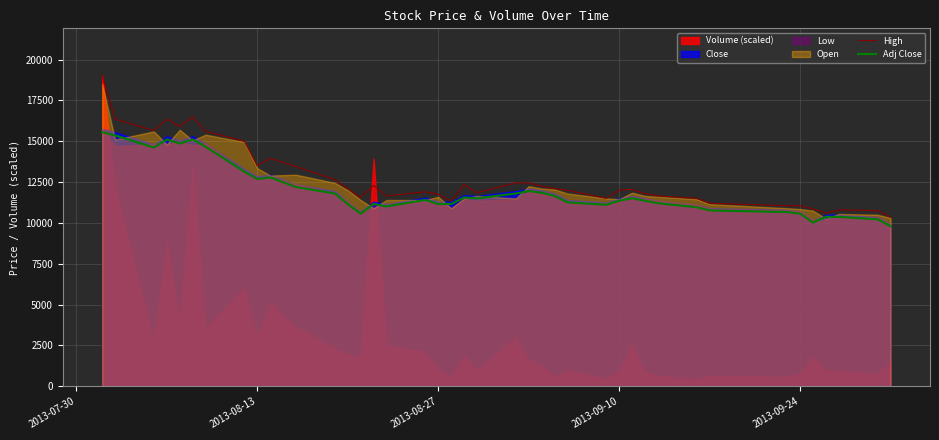

What is the highest value of the High series?

19050